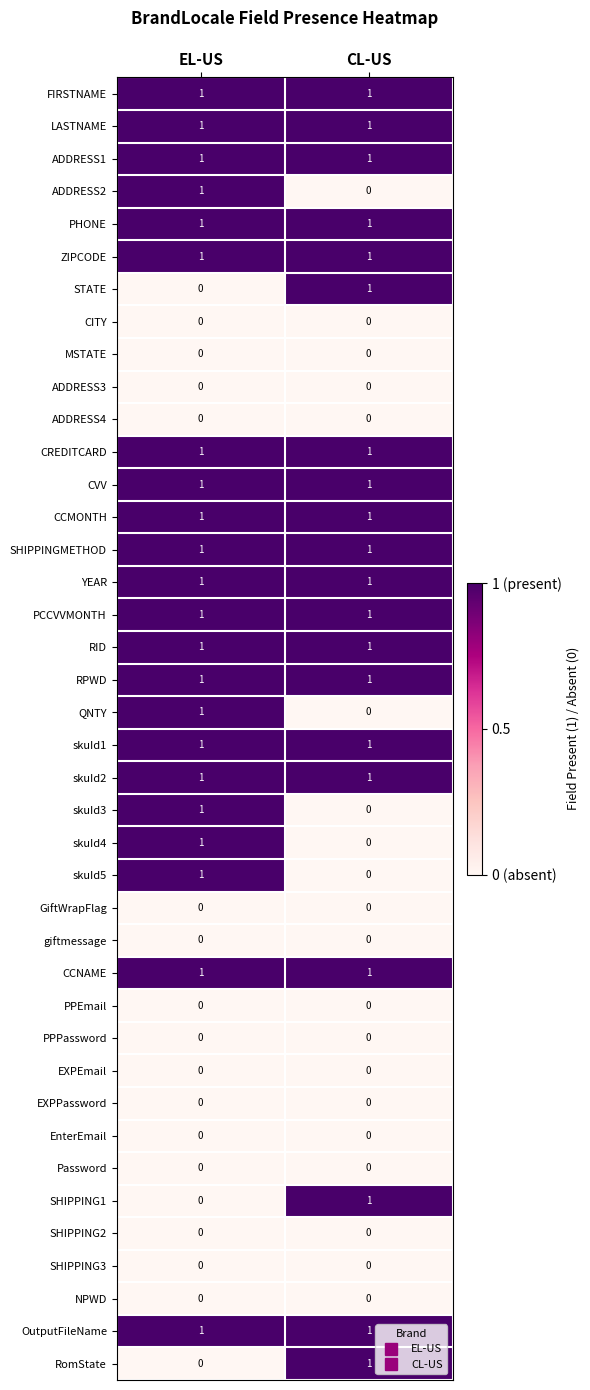

What is the difference between the highest and lowest values at EL-US?

1